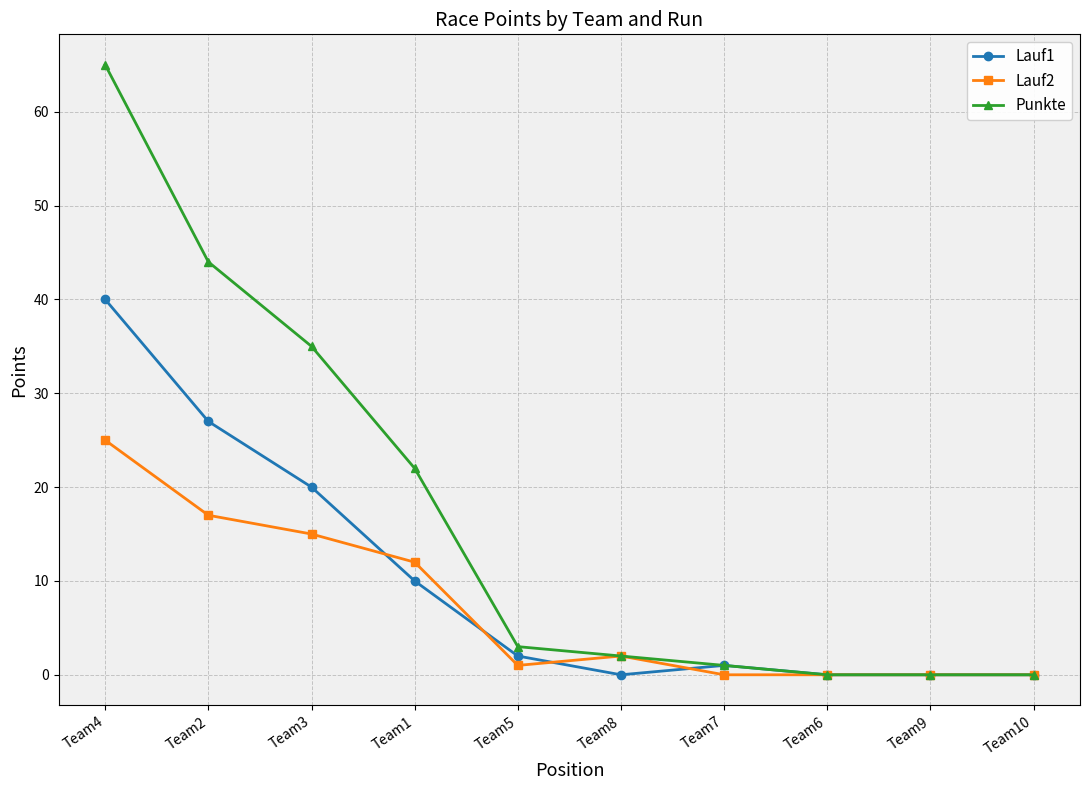

The value of Lauf1 at Team1 is 10. True or false?

True